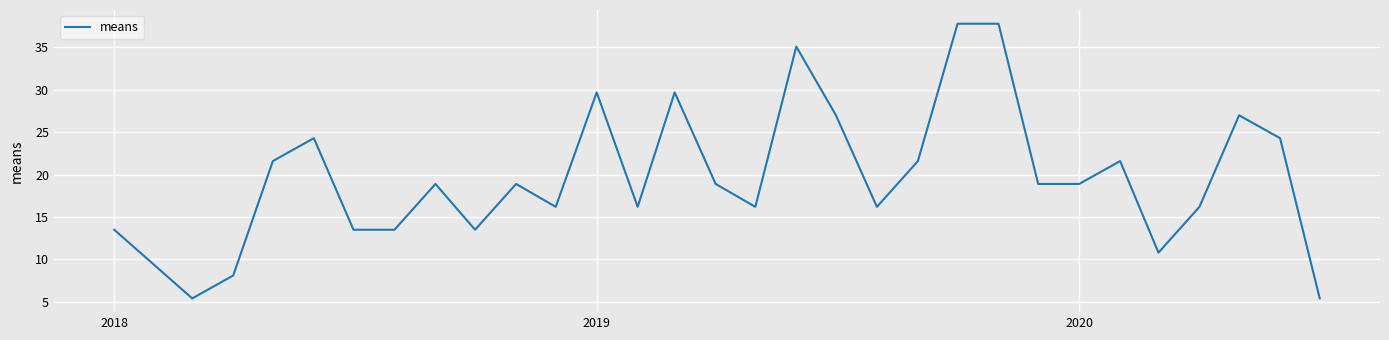

What is the difference between the maximum and minimum values?

32.4